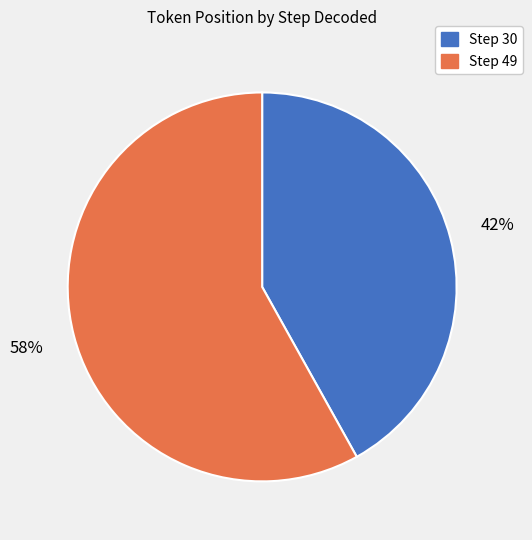

How many slices are in this pie chart?

2